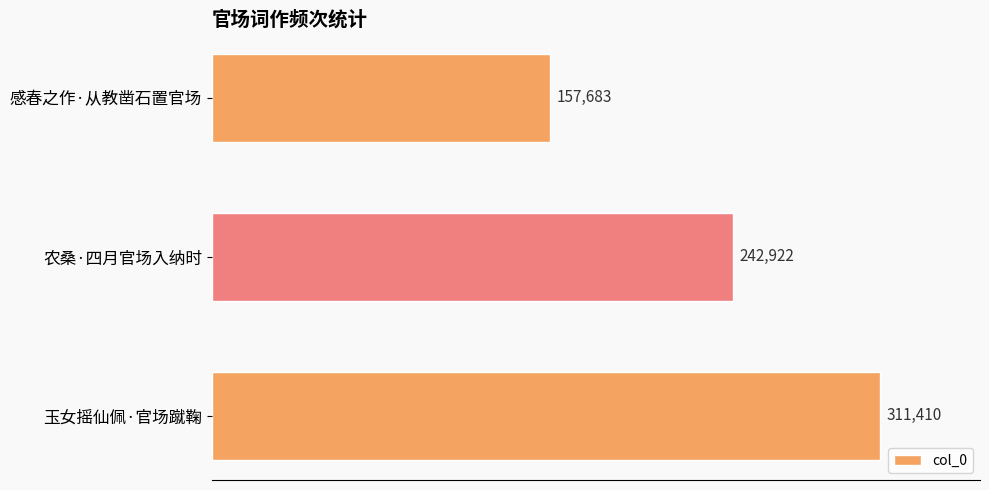

Reading top to bottom, list all the values displayed in this chart.

感春之作·从教凿石置官场=157683	农桑·四月官场入纳时=242922	玉女摇仙佩·官场蹴鞠=311410